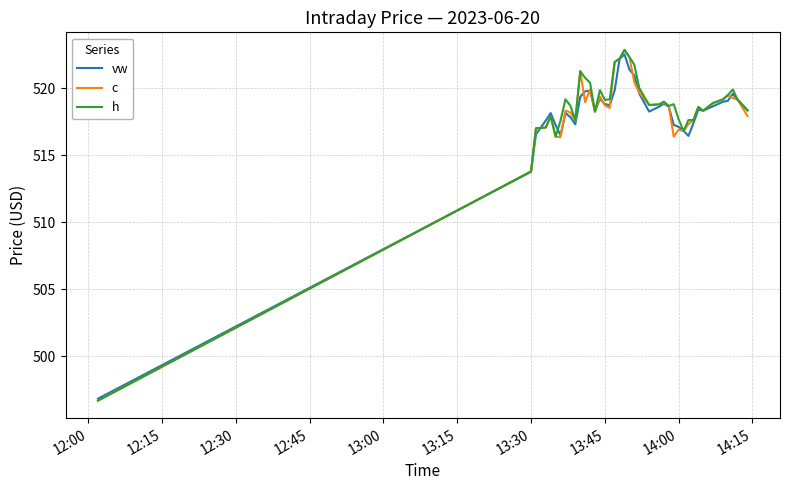

What is the highest value of the h series?

522.9